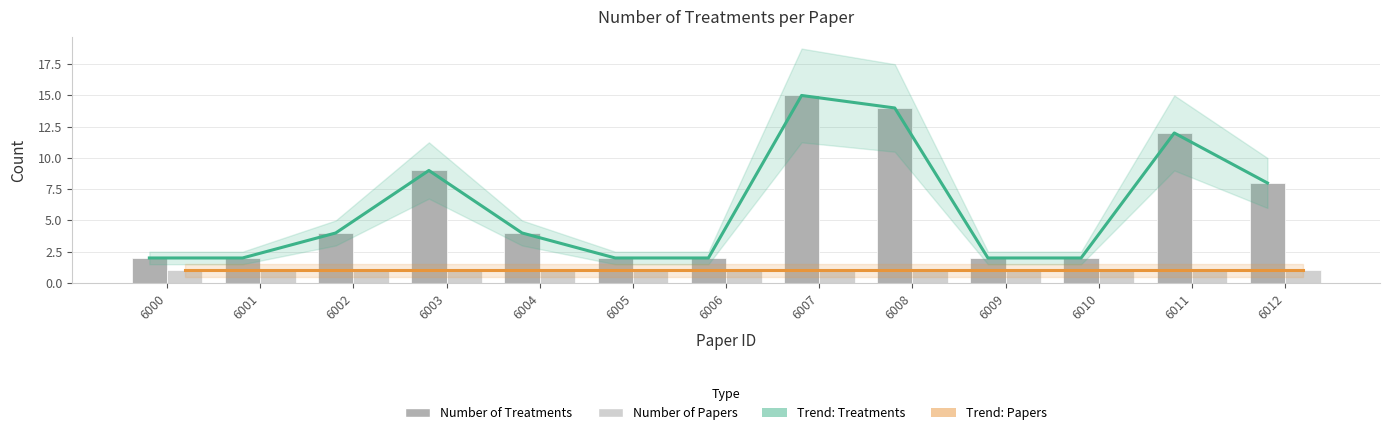

Which series has the widest spread of values?

Trend: Treatments